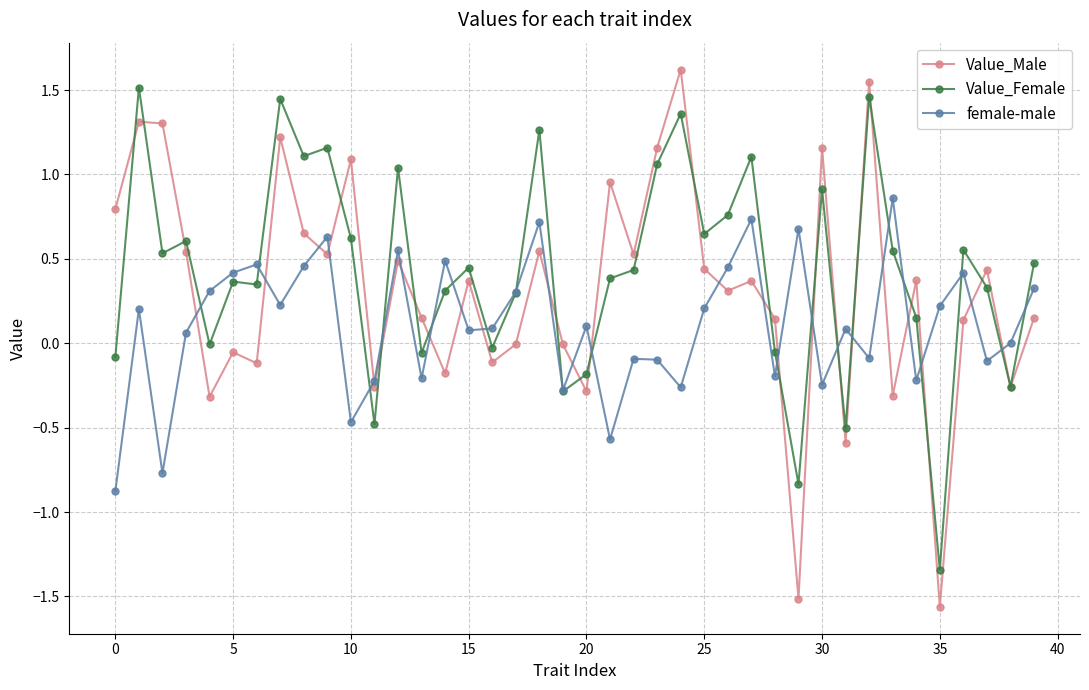

Which series has the largest range (max minus min)?

Value_Male